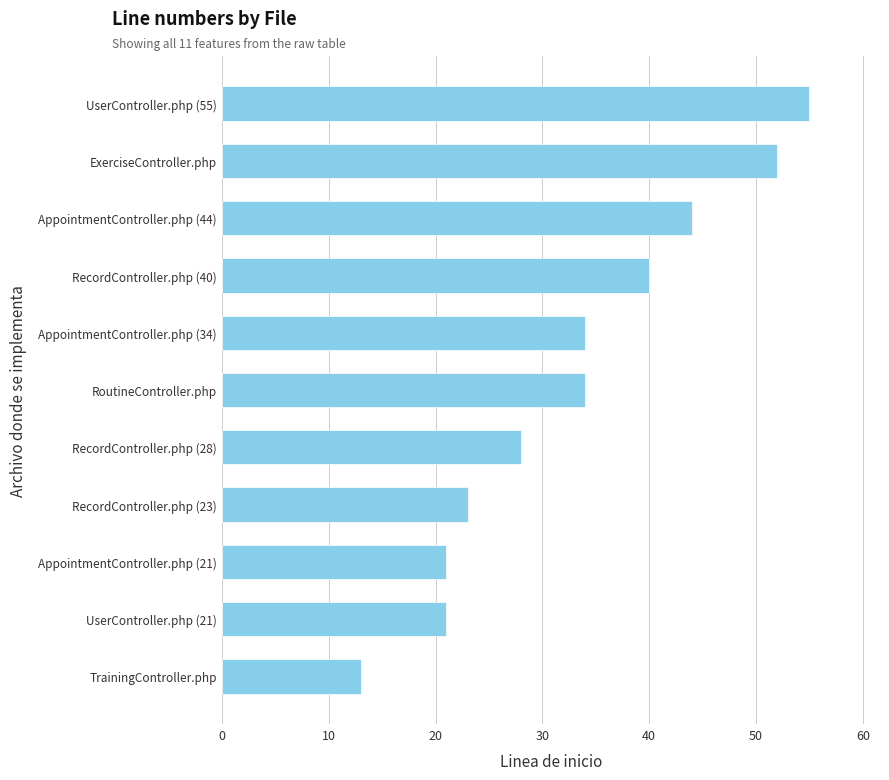

The chart shows a value of 21 at AppointmentController.php (21). True or false?

True